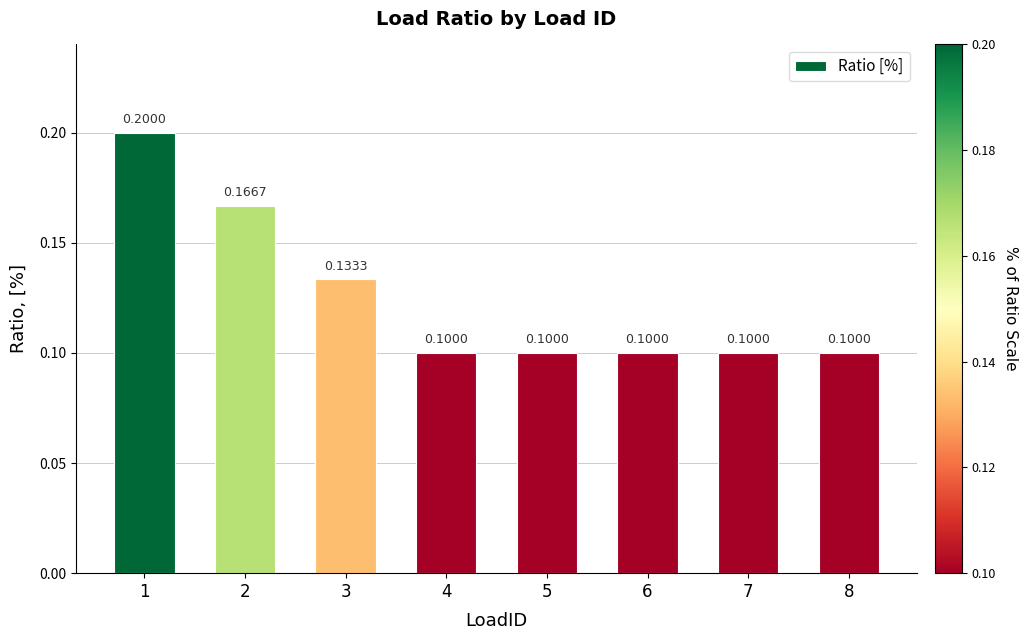

True or false: the data shows 0.0 at 5.

False